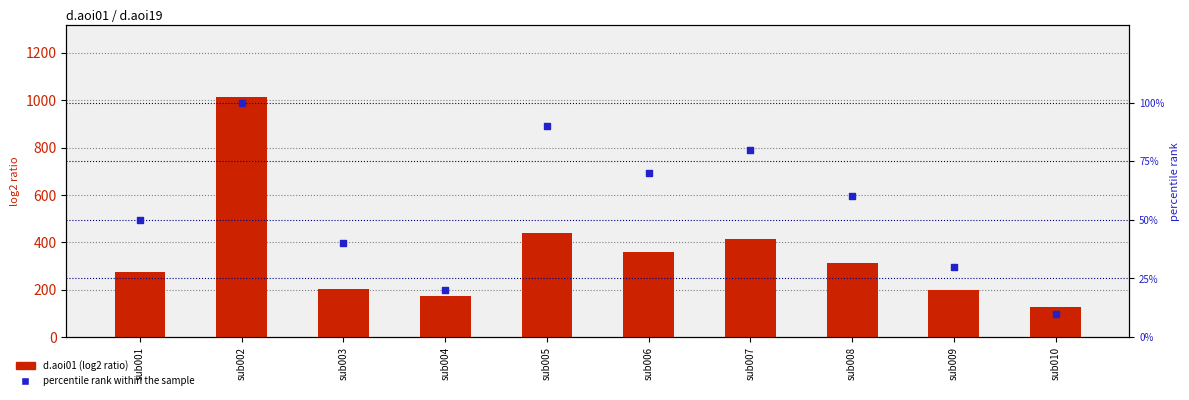

What are all the series names shown in the legend?

d.aoi01 (log2 ratio), percentile rank within the sample